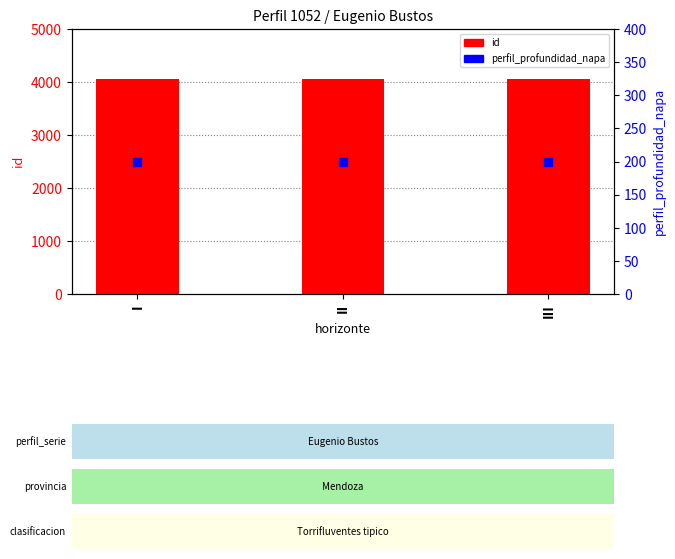

Which series has the widest spread of Y values?

id